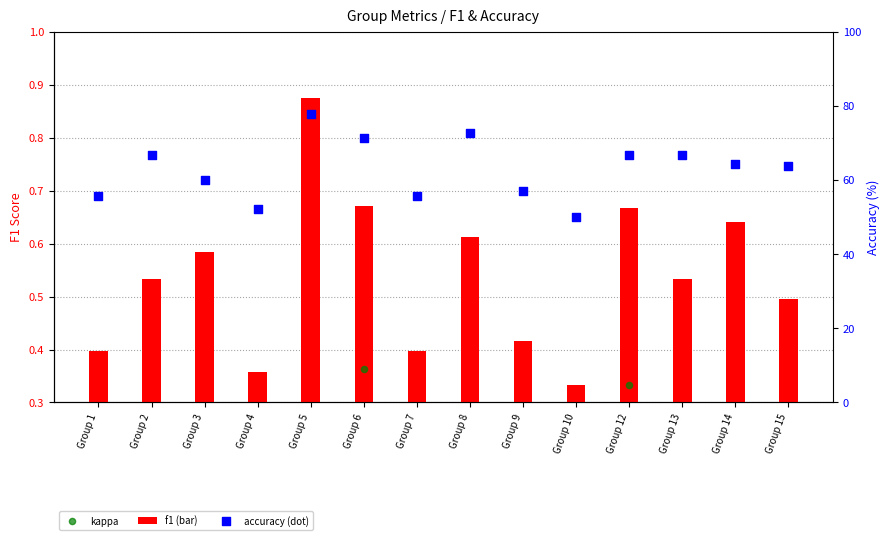

Which series reaches the minimum Y coordinate?

kappa